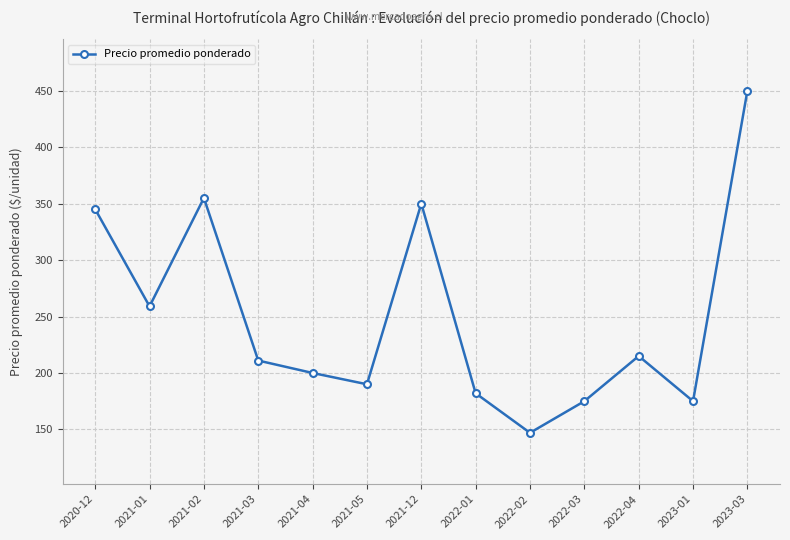

The value at 2022-01 is 182. True or false?

True